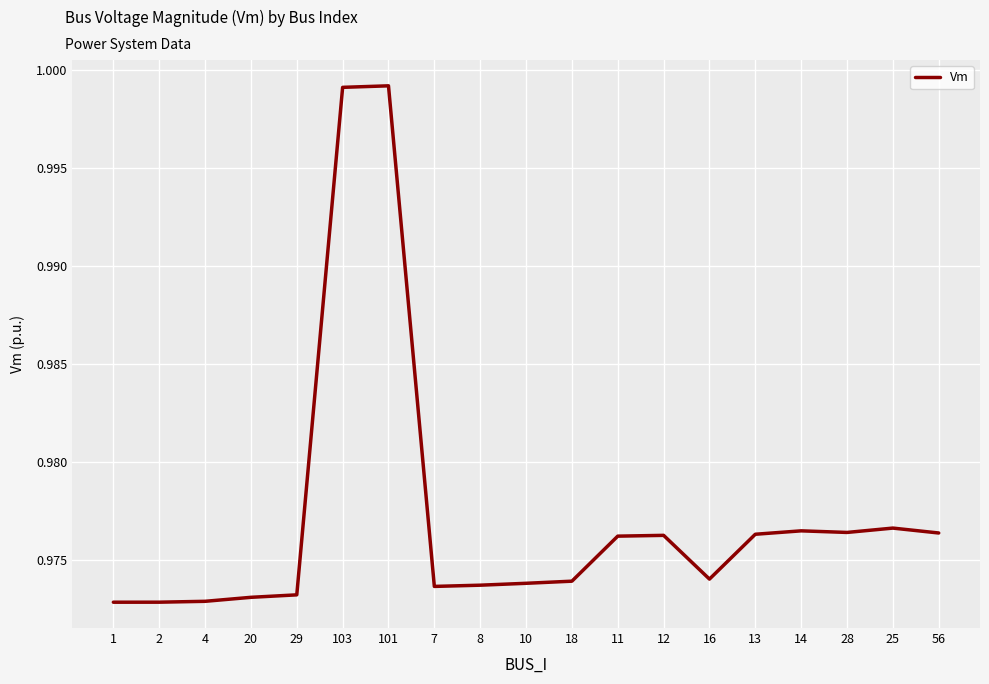

The value at 8 is 0.2. True or false?

False